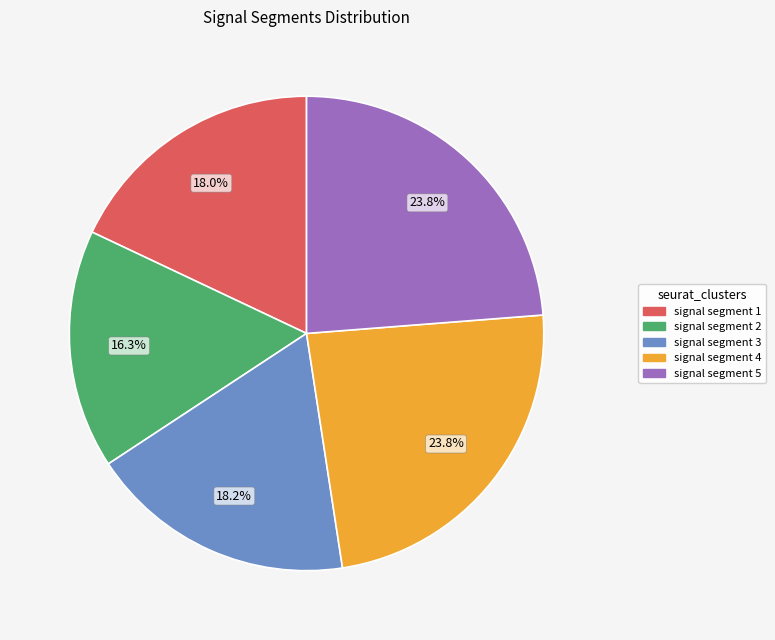

What is the smallest slice in the pie chart?

signal segment 2